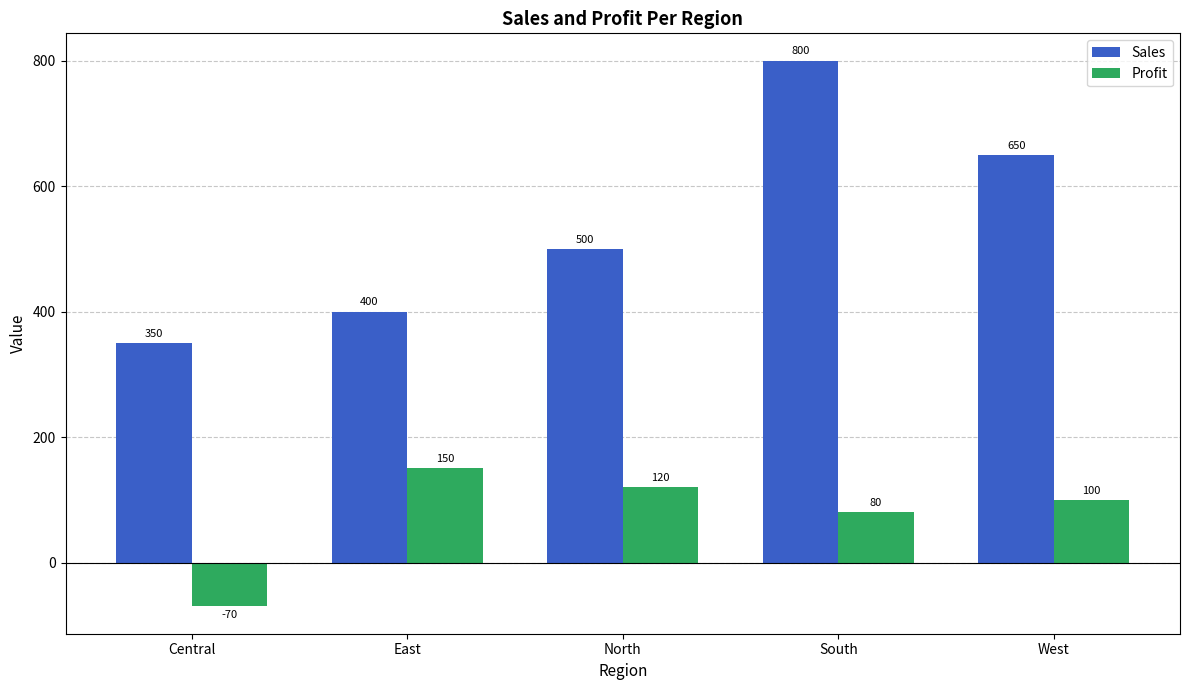

How many bars are there in each group?

2